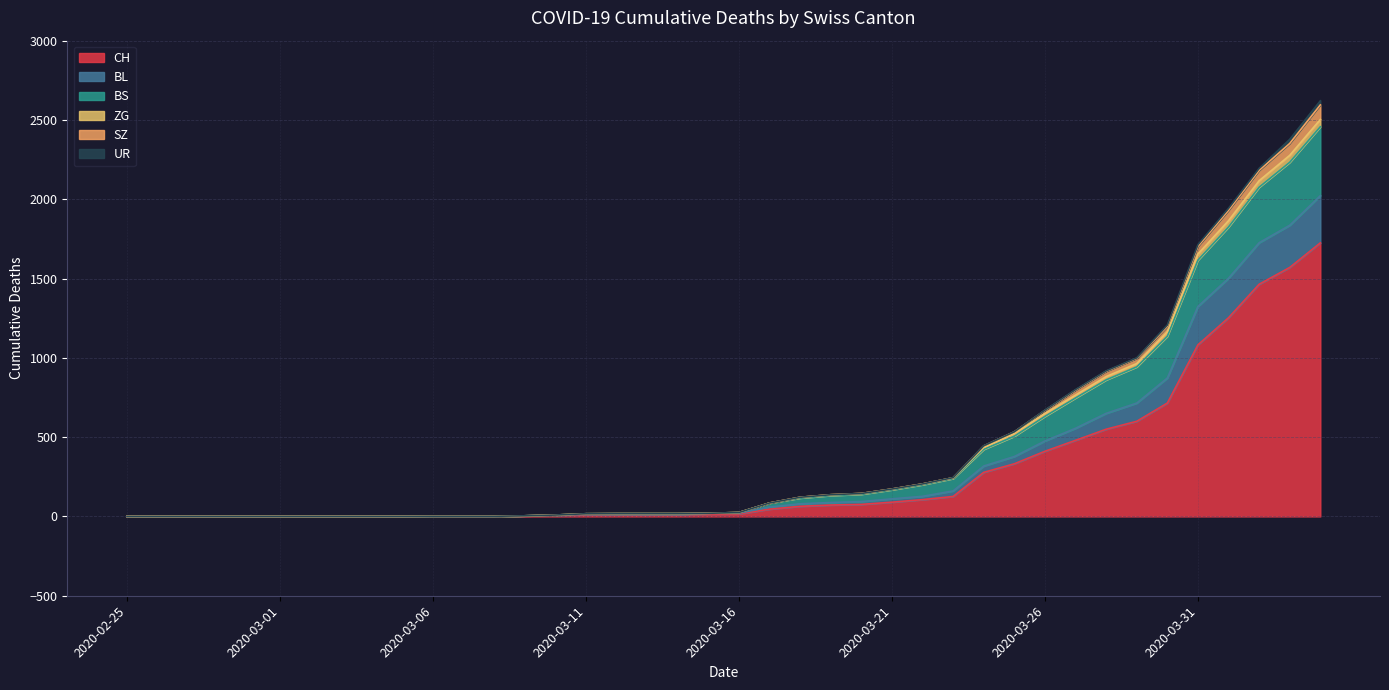

What is the highest value of the CH series?

1725